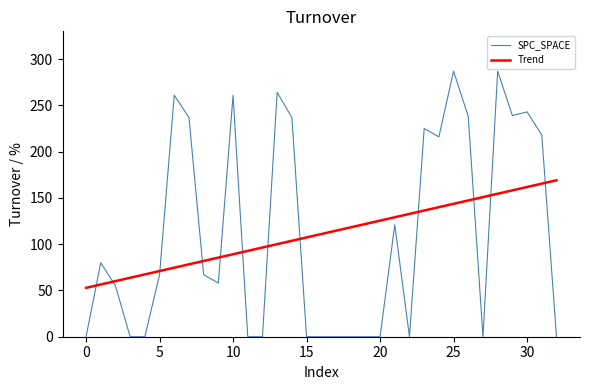

What are all the series names shown in the legend?

SPC_SPACE, Trend